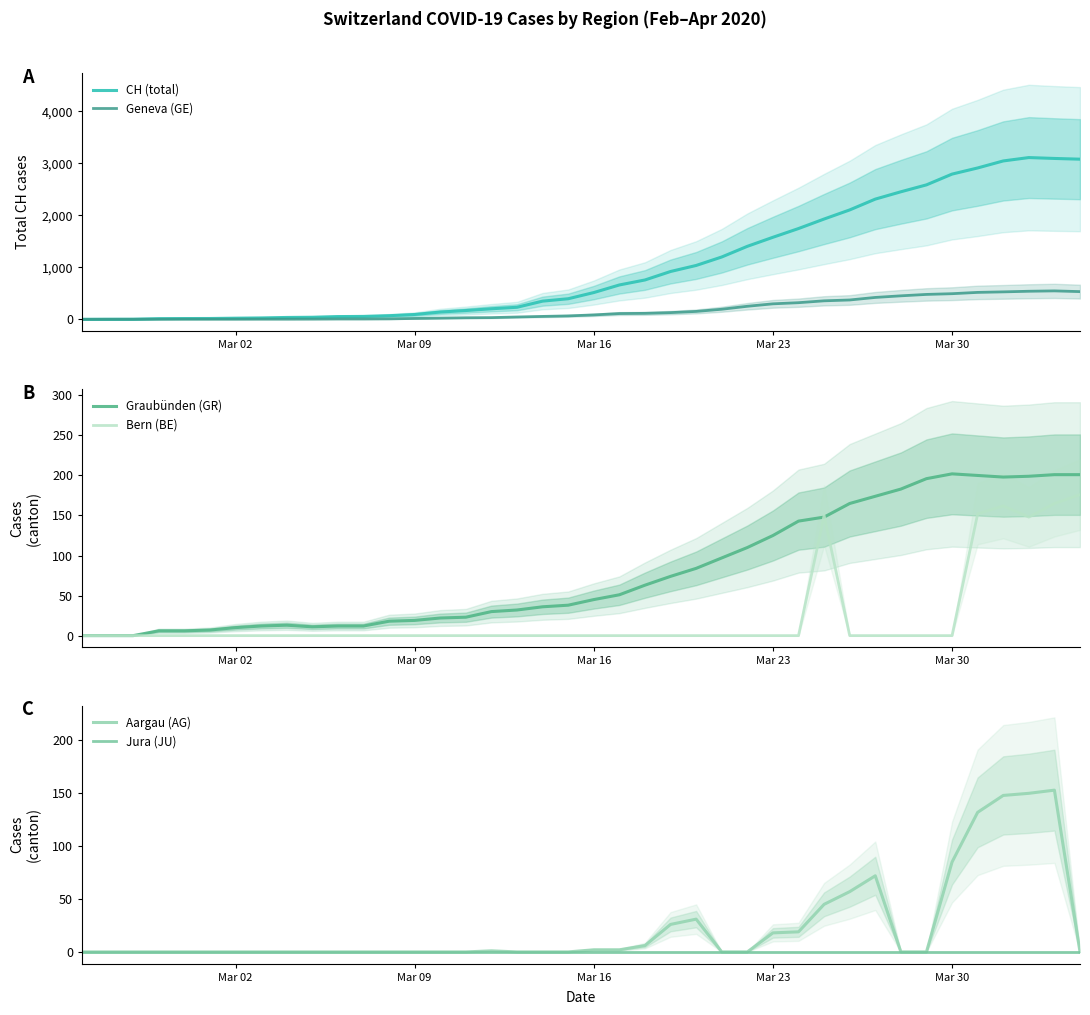

True or false: Graubünden (GR) has a value of 104 at Mar 30.

False